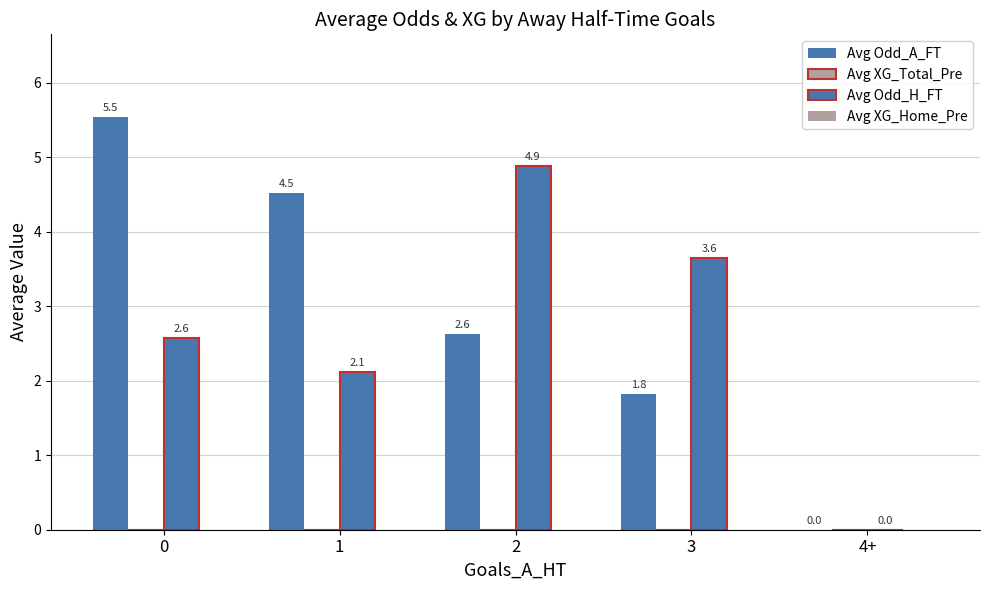

How many categories are shown in the chart?

5